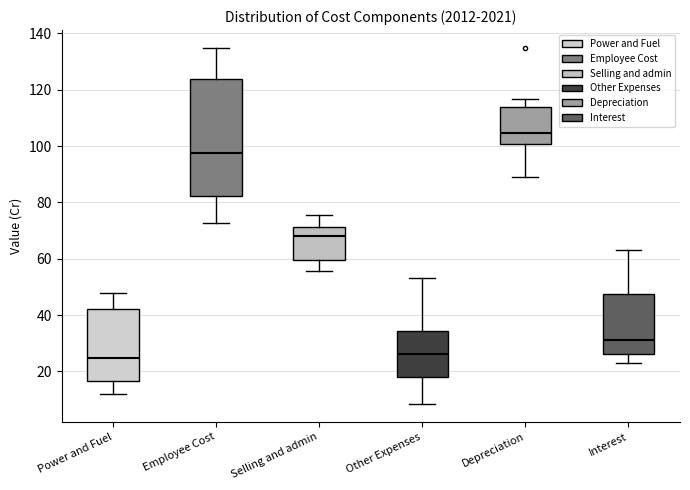

Reading left to right, transcribe this box plot: for each box, give where its median line is, the range the box spans, and where its two whiskers end, as read against the y-axis. The values are not printed on the chart, so give them approximately, as read against the axis.

Power and Fuel: median 24, box 16 to 42, whiskers 12 to 48
Employee Cost: median 98, box 82 to 124, whiskers 72 to 134
Selling and admin: median 68, box 60 to 72, whiskers 56 to 76
Other Expenses: median 26, box 18 to 34, whiskers 8 to 54
Depreciation: median 104, box 100 to 114, whiskers 90 to 116
Interest: median 32, box 26 to 48, whiskers 24 to 64